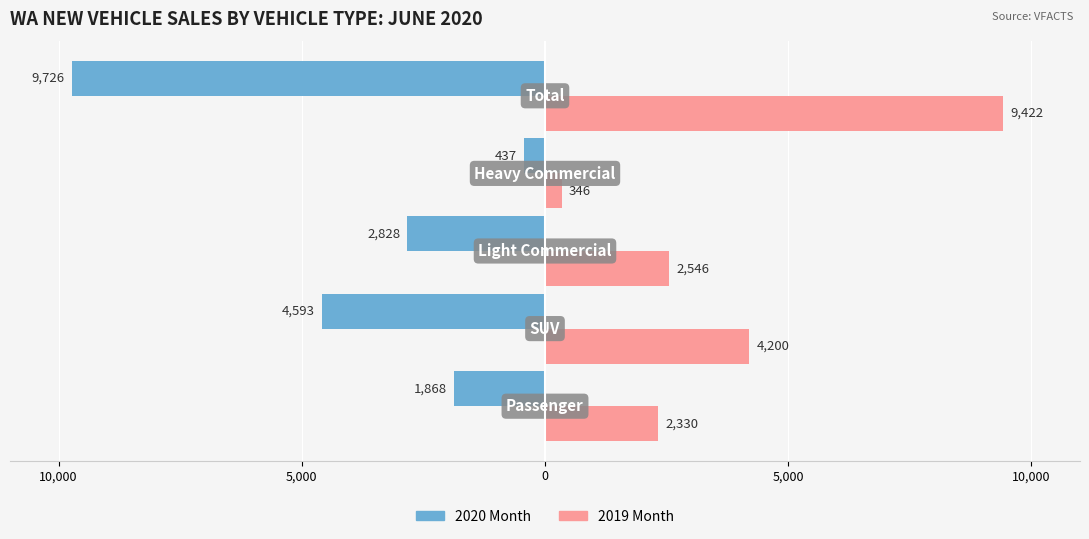

The 2020_Month series shows -2684 at SUV. True or false?

False